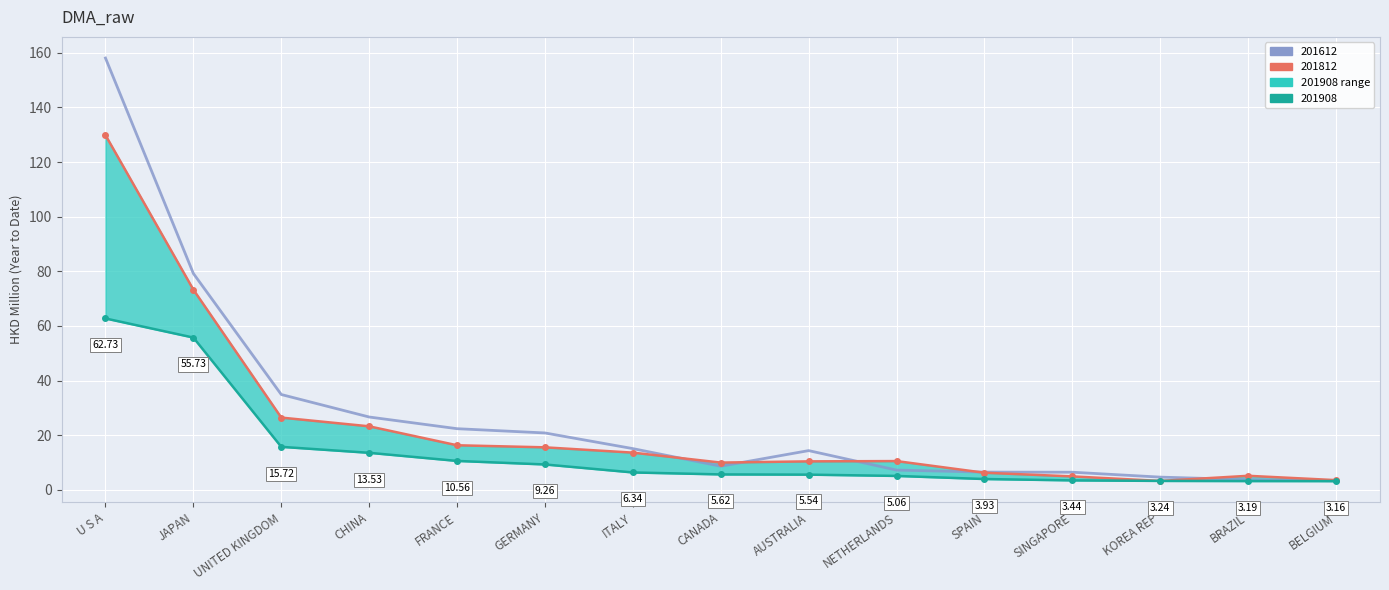

Is the value of 201908 at SPAIN greater than the value of 201812 at U S A?

No